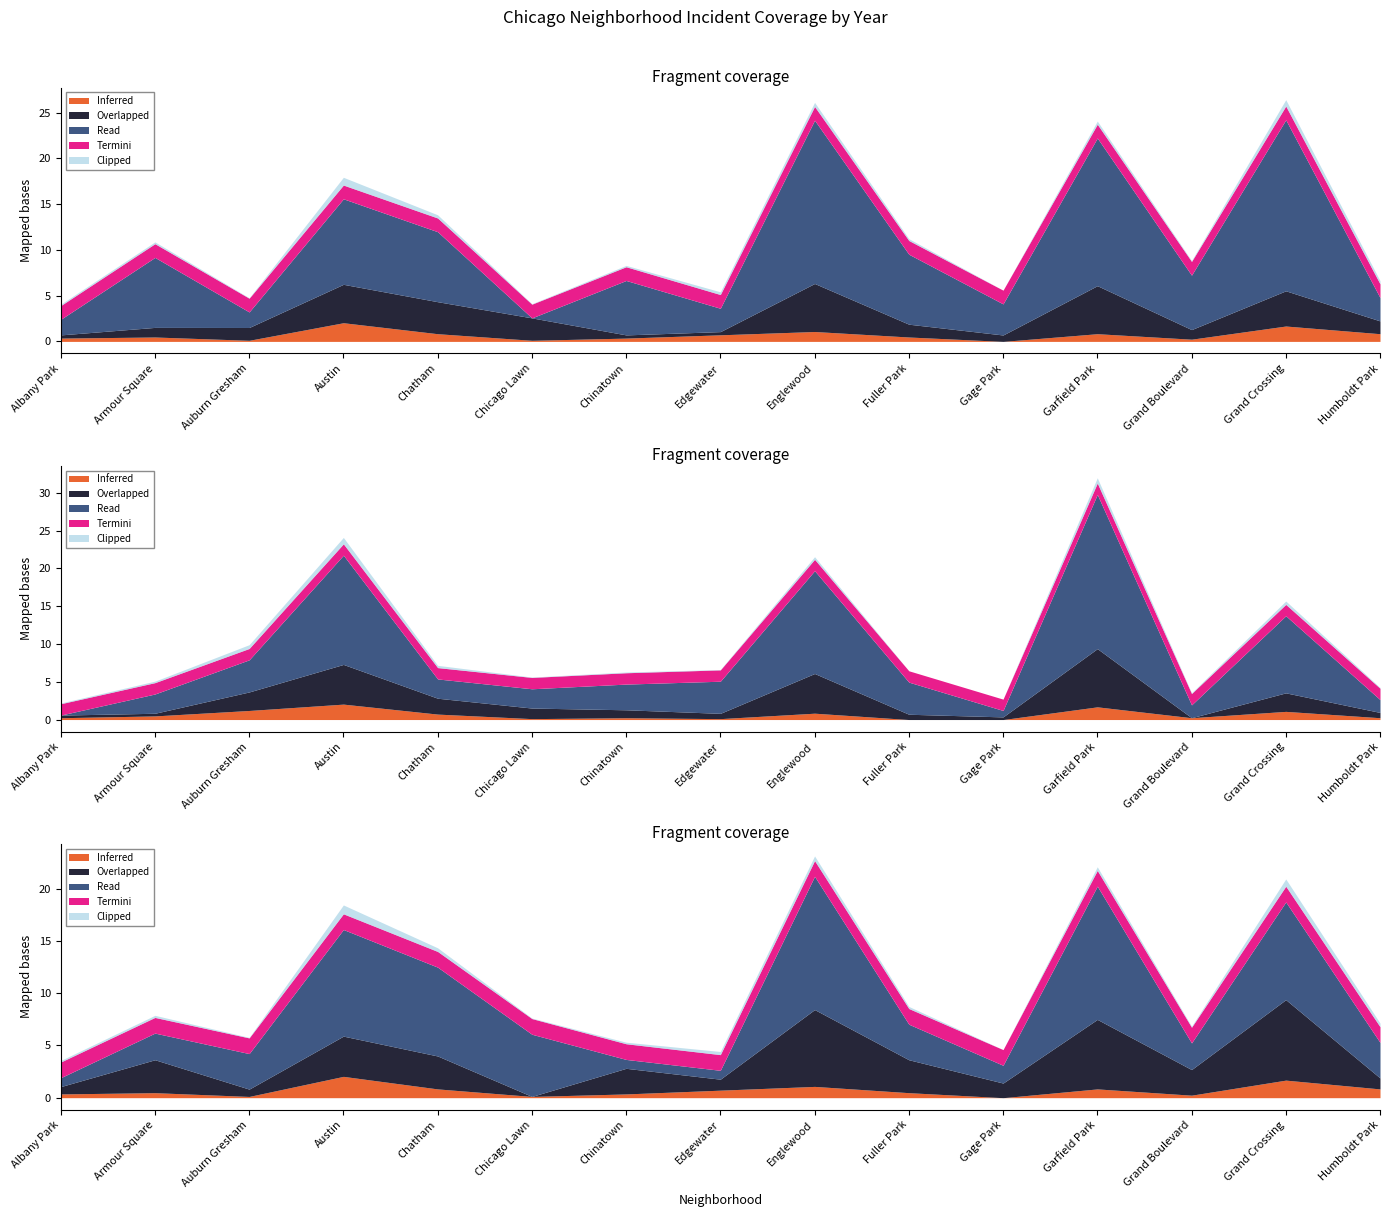

How many interior local peaks does the 2017 series have?

4